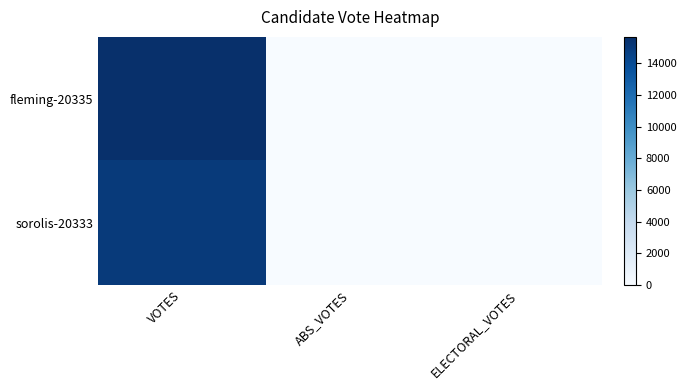

Which series changed the most between ABS_VOTES and ELECTORAL_VOTES?

fleming-20335